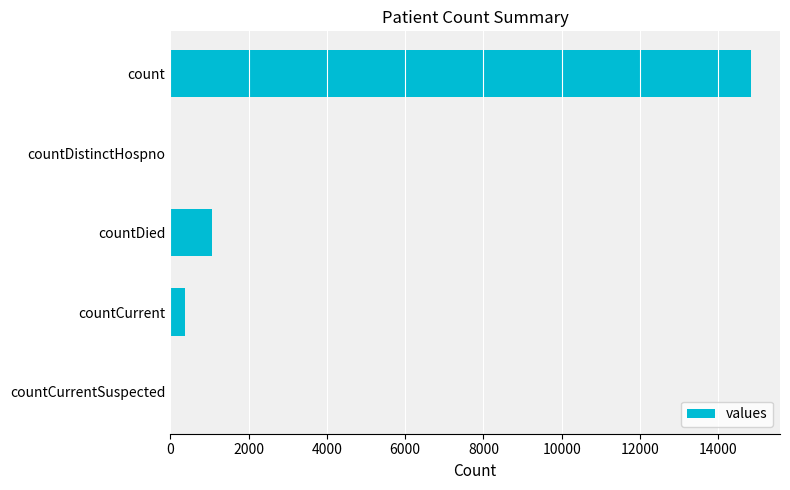

Reading top to bottom, what are all the values shown in this chart?

count=14832	countDistinctHospno=0	countDied=1054	countCurrent=383	countCurrentSuspected=0